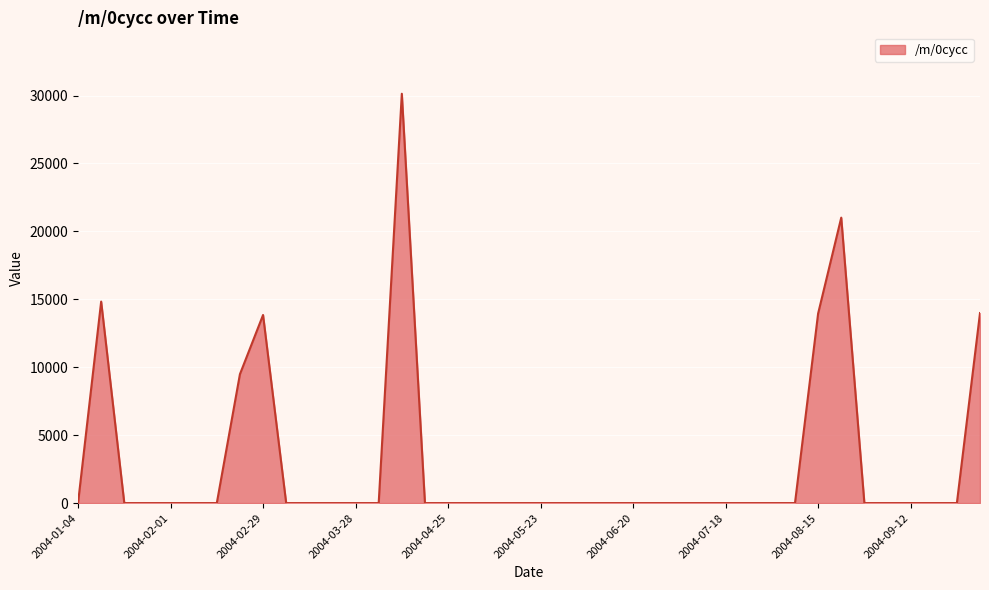

What is the difference between the maximum and minimum values?

30132.1